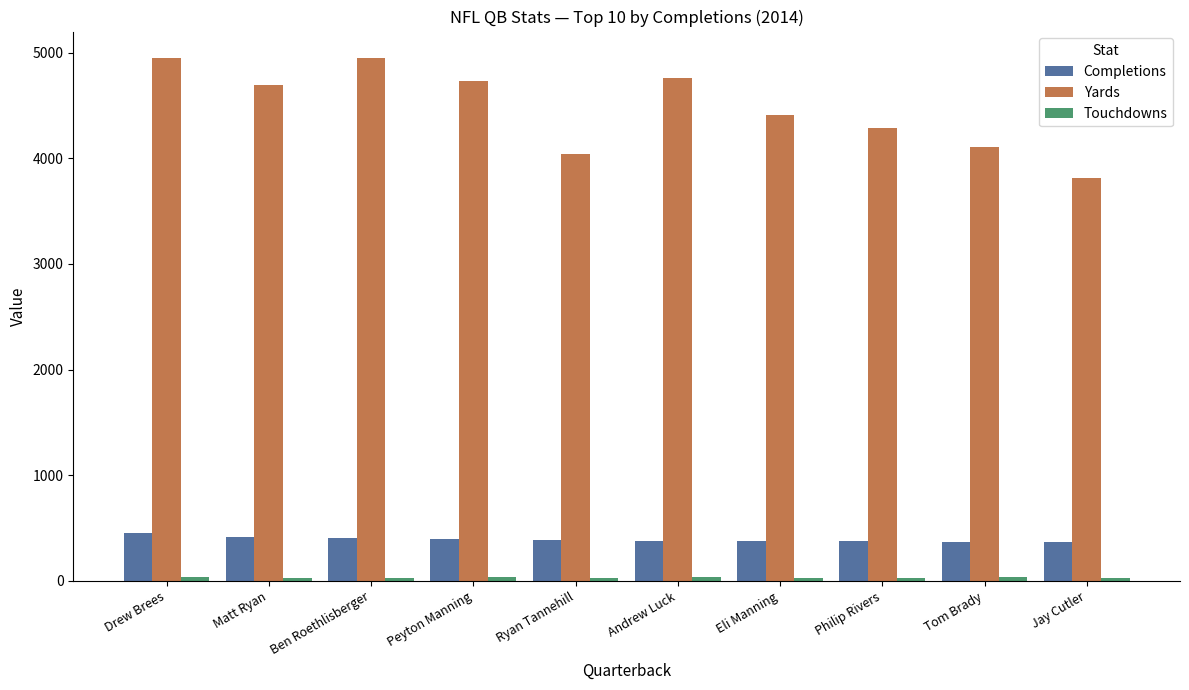

Which series has the largest total across all categories?

Yards